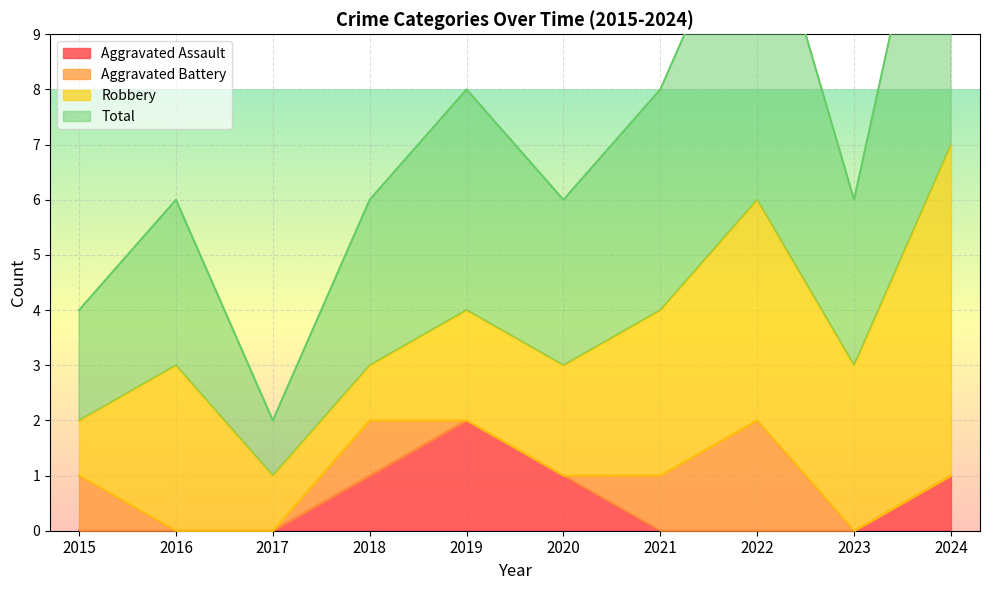

Which series has the widest spread of values?

Total